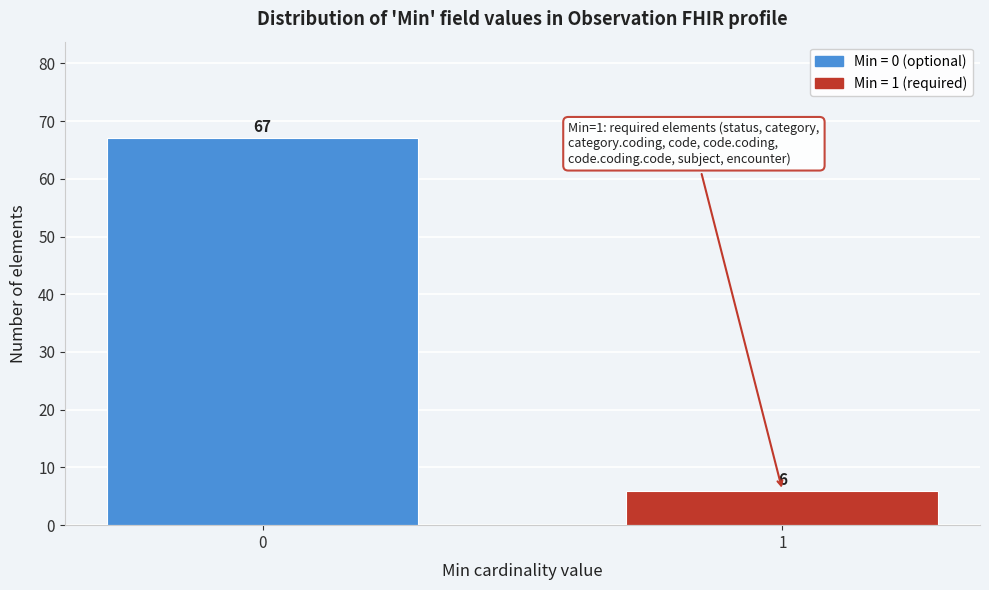

Reading right to left, extract all data points from this chart.

6	67